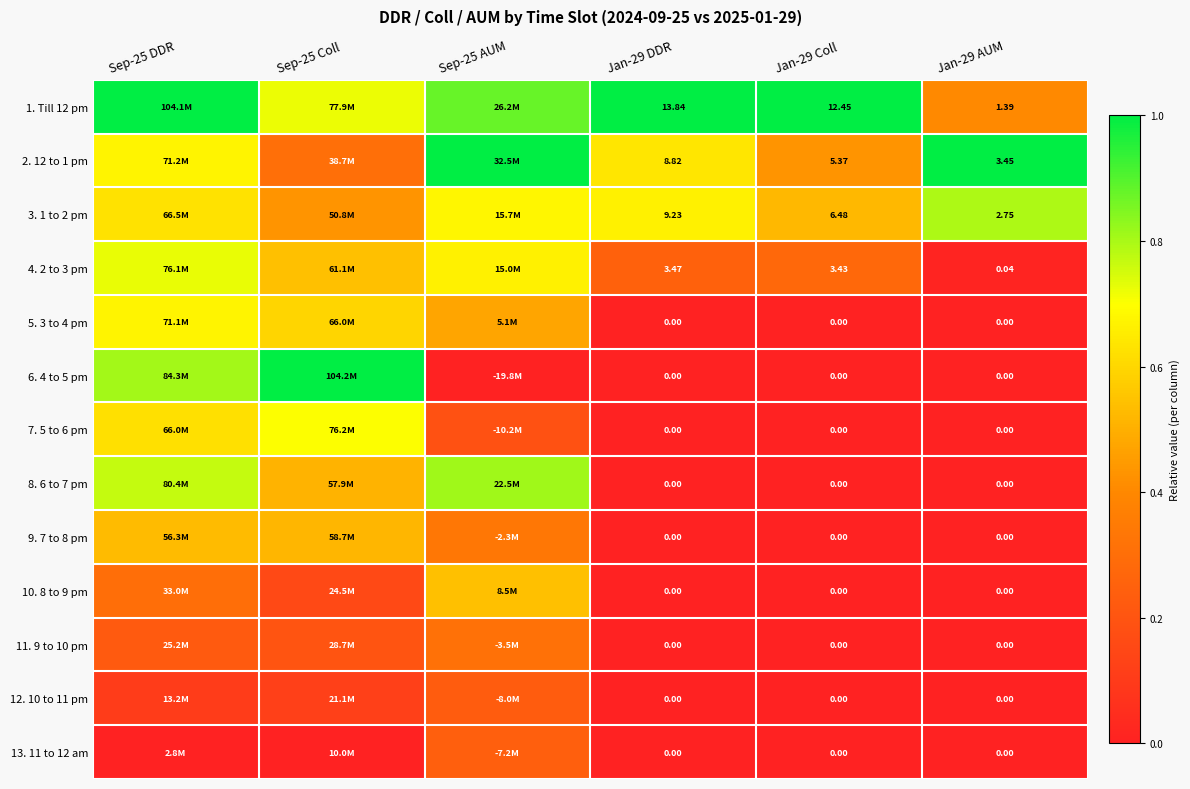

Which series changed the most between Jan-29 DDR and Jan-29 Coll?

2. 12 to 1 pm